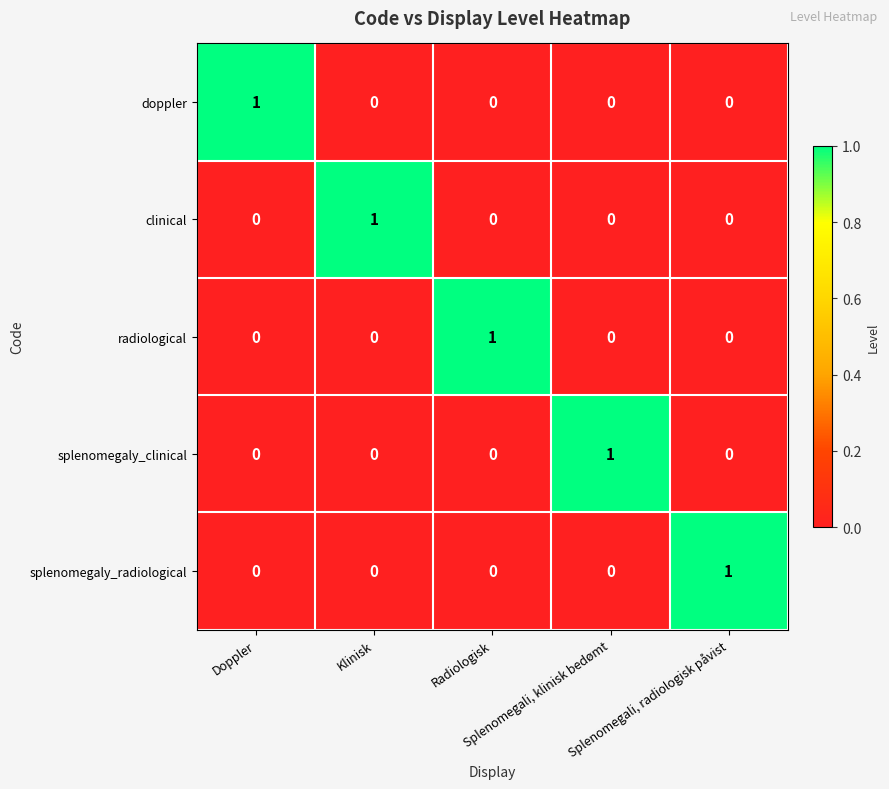

How many values in the splenomegaly_radiological series exceed 0?

1